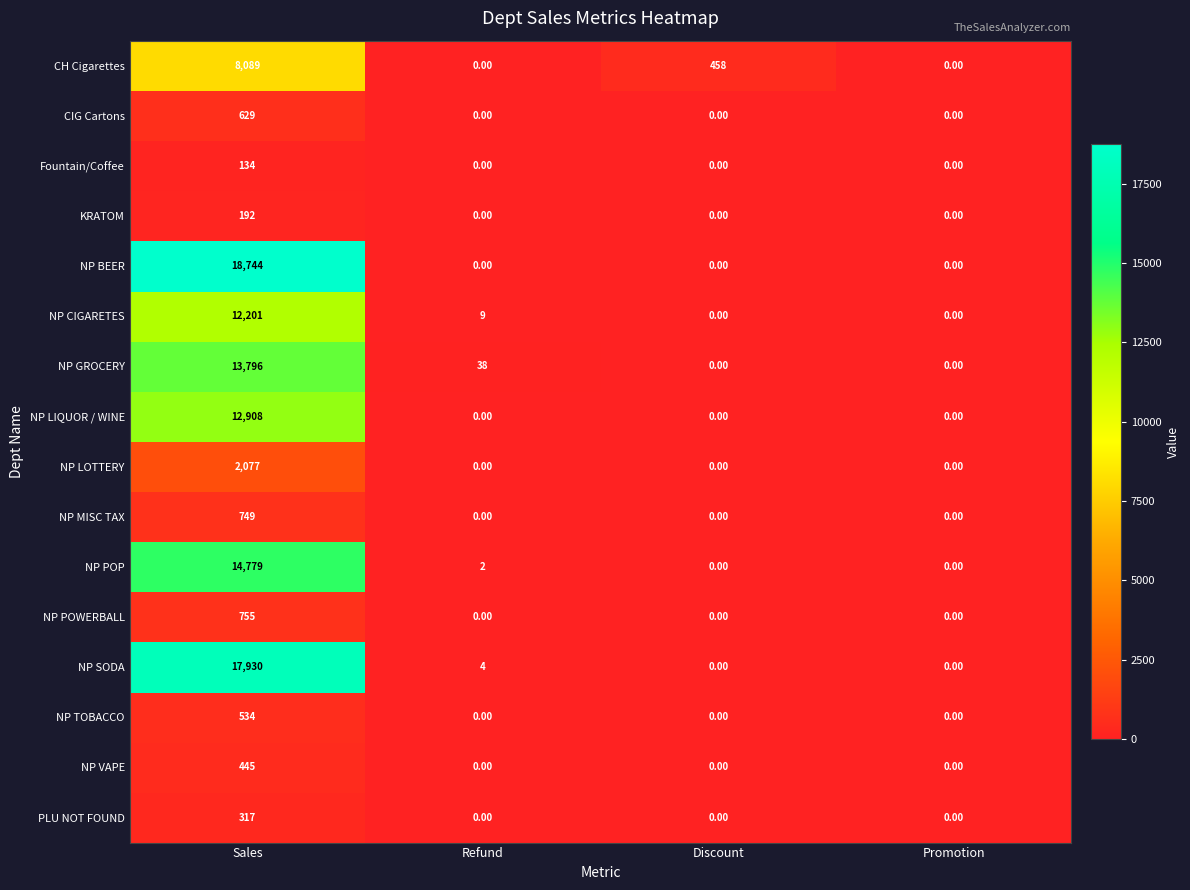

At how many categories does at least one series exceed 7759?

1